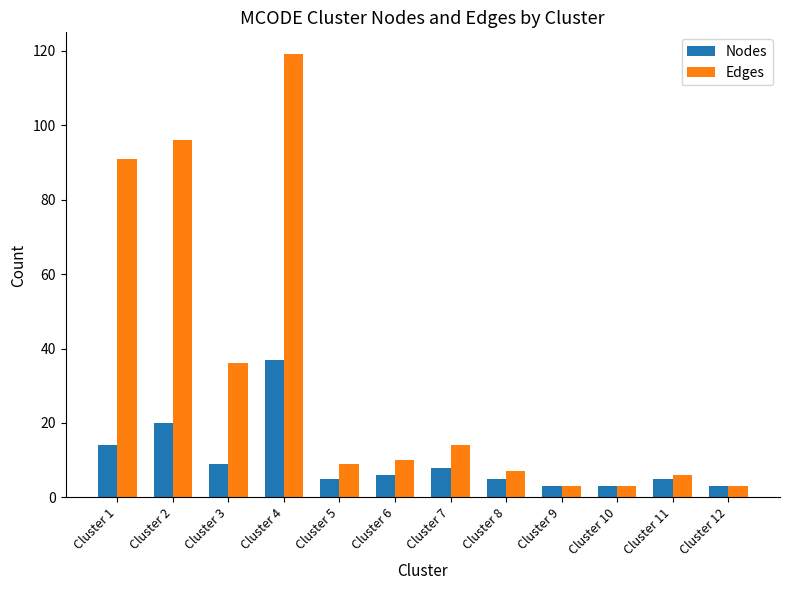

How many categories are shown in the chart?

12